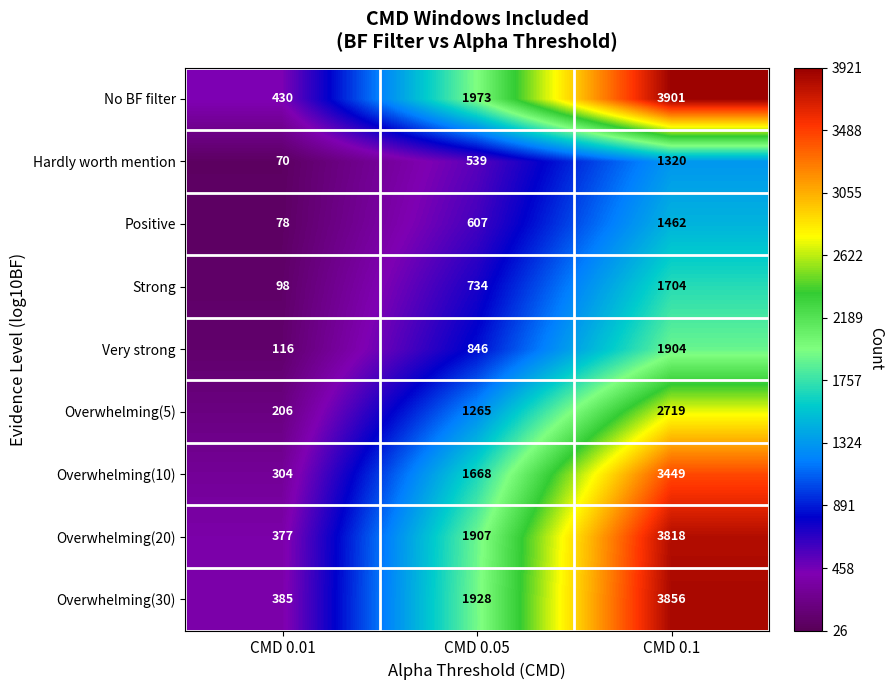

What is the sum of the Hardly worth mention values at CMD 0.1 and CMD 0.05?

1859